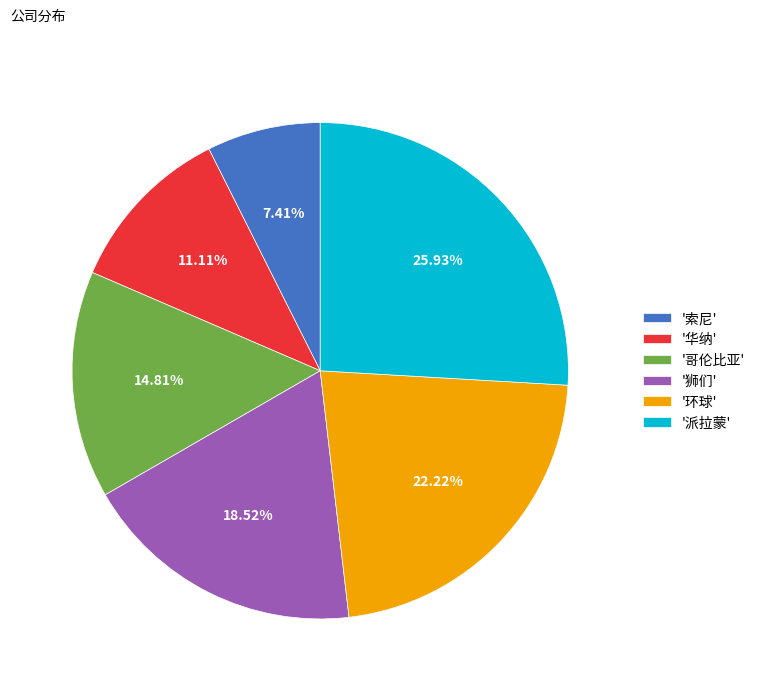

Between '哥伦比亚' and '华纳', which is larger?

'哥伦比亚'